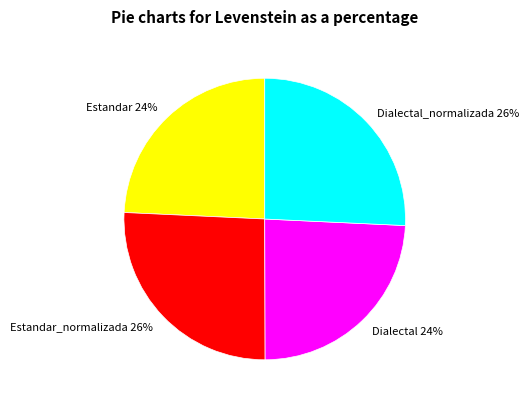

To the nearest percent, what is the average slice percentage?

25%